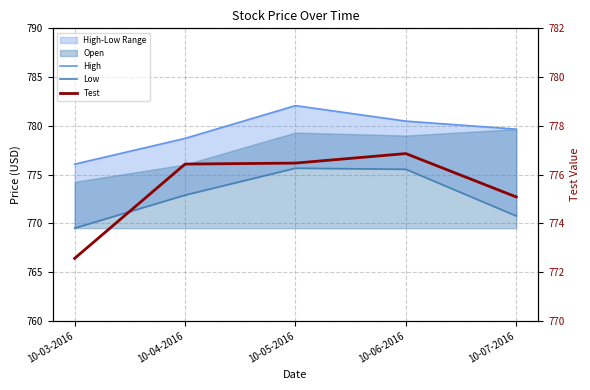

Rank the series by their maximum value, from lowest to highest.

Low, Test, High